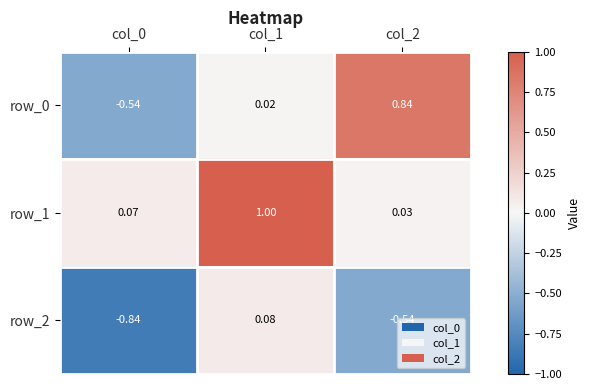

Is the value of row_2 at col_1 greater than the value of row_0 at col_0?

Yes